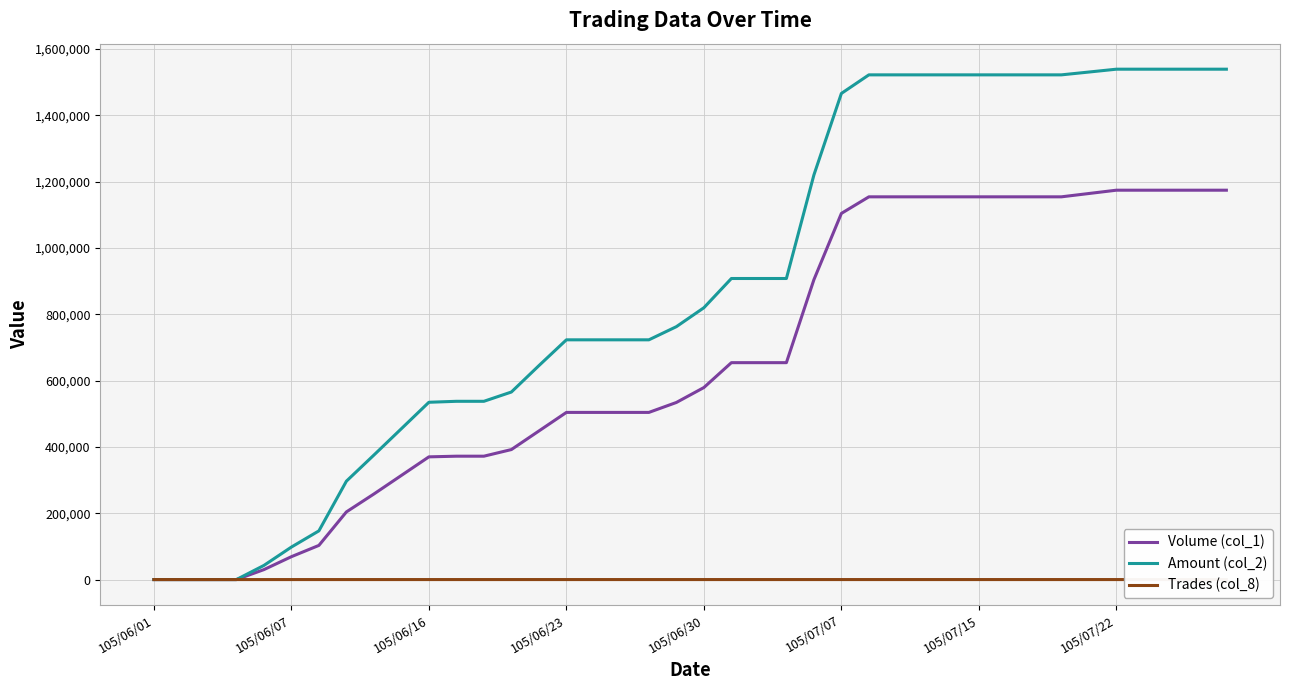

Which has a higher value, 11 or 38?

38